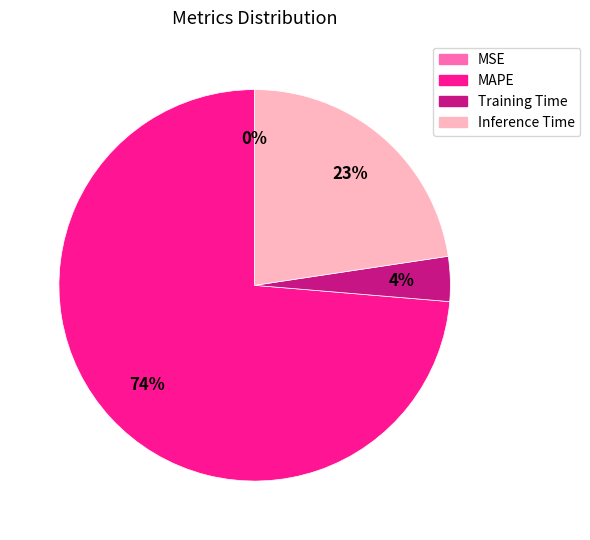

Is it true that Inference Time is 31% of the pie?

False